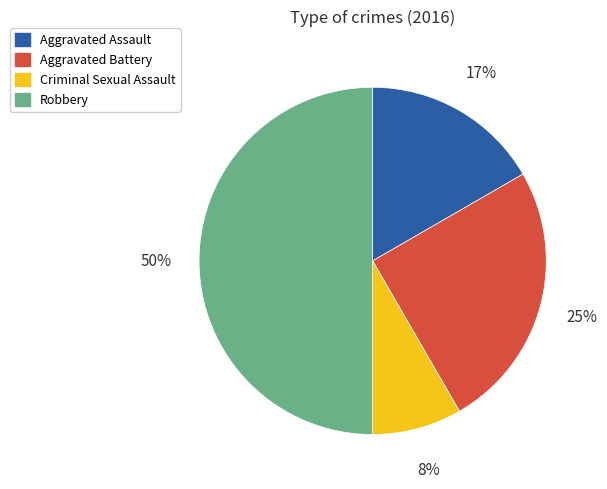

Do Criminal Sexual Assault and Robbery together represent more than half of the pie?

Yes